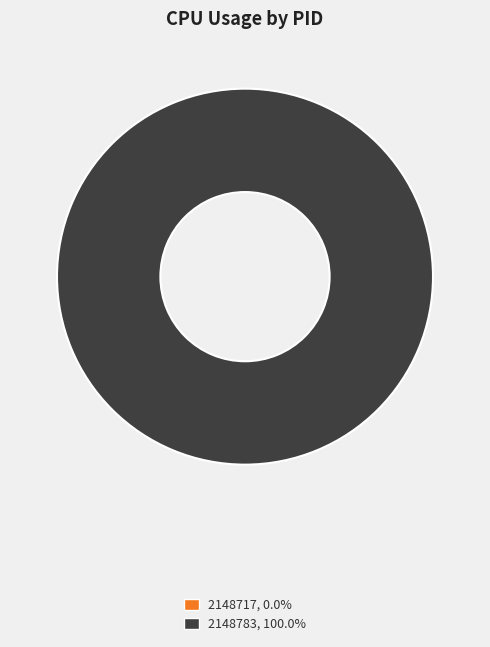

Rank the categories by value from lowest to highest.

2148717, 2148783